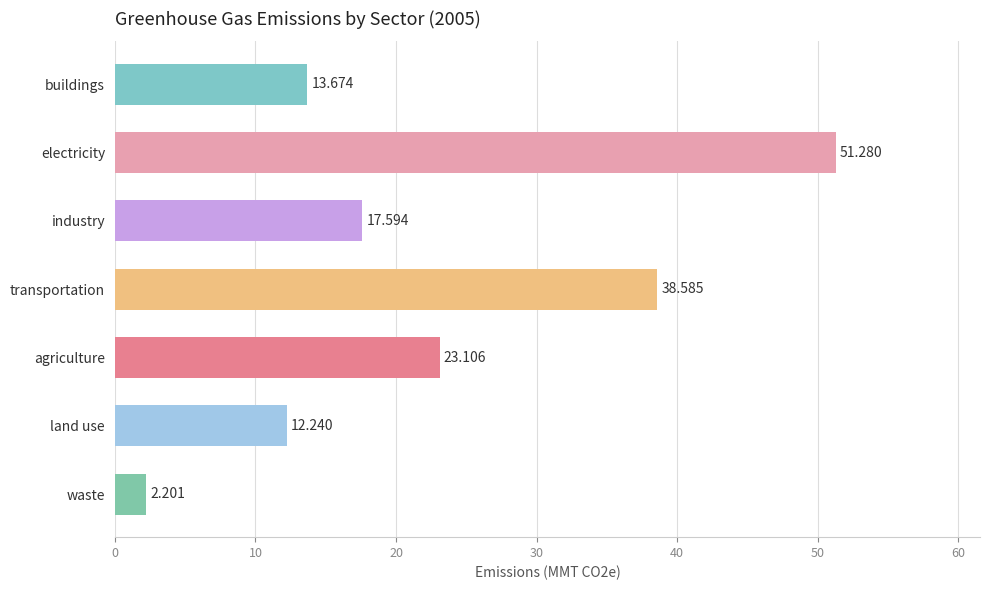

Are the bars grouped side by side (vs. stacked)?

No